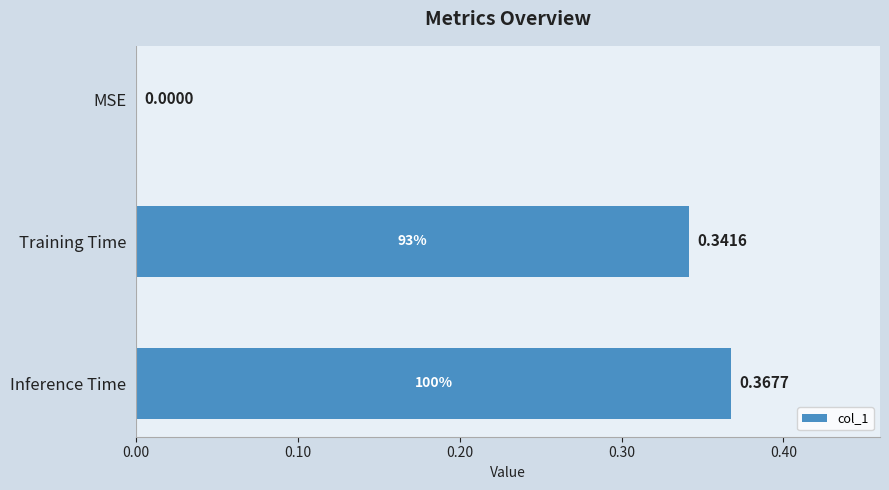

Are the bars horizontal?

Yes